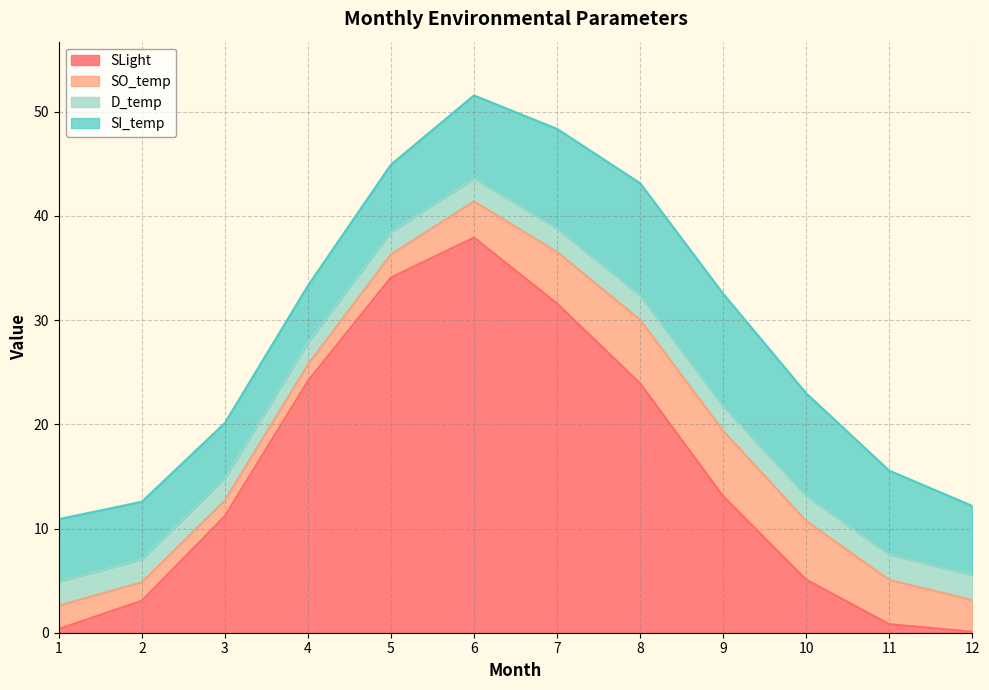

In D_temp, how many points are higher than both neighbors (excluding endpoints)?

1